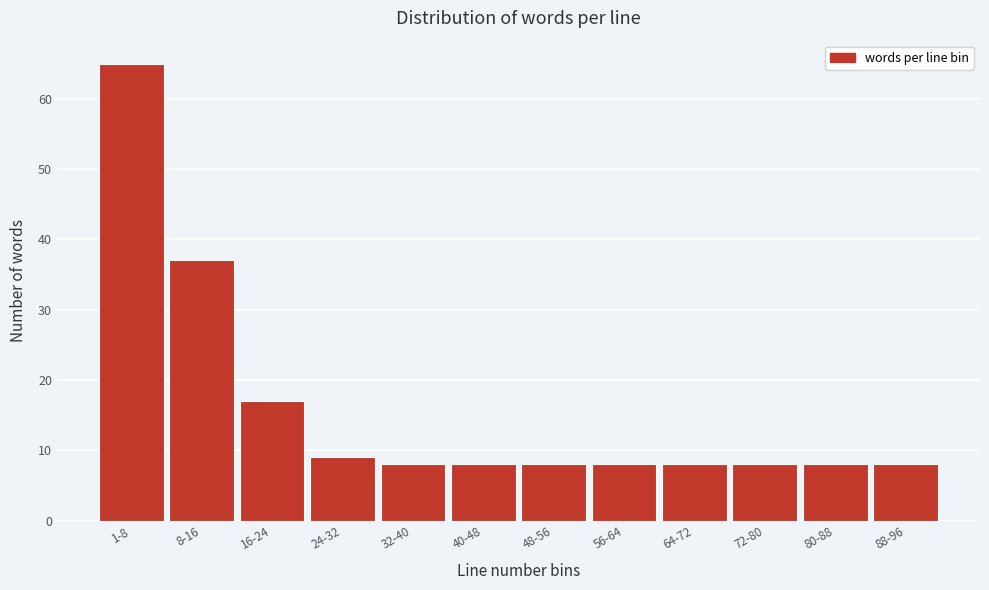

Reading left to right, what are all the values shown in this chart?

65	37	17	9	8	8	8	8	8	8	8	8